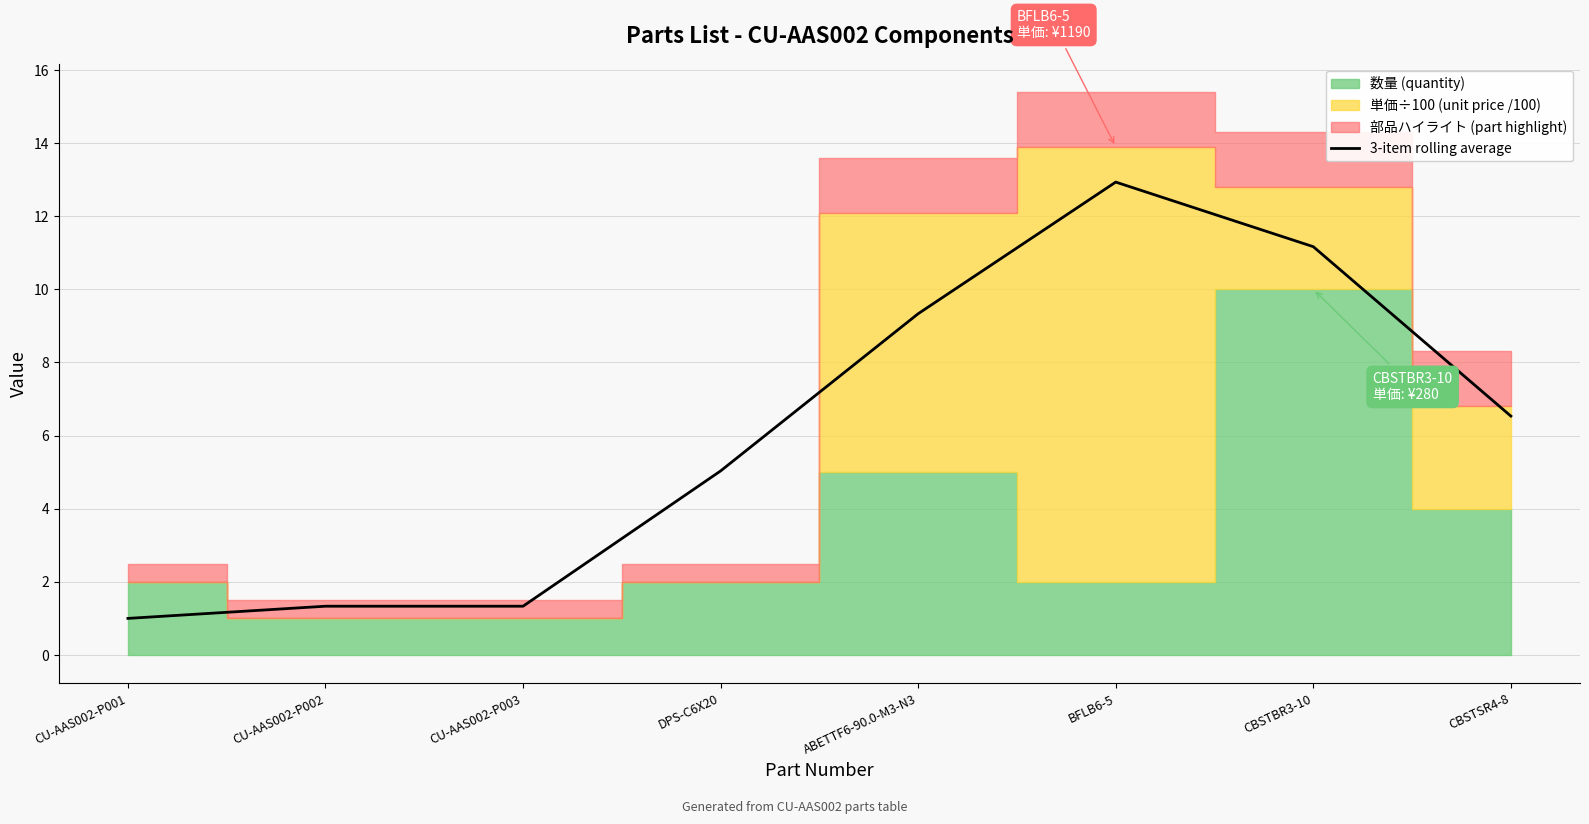

How many points are higher than both their immediate neighbors (excluding endpoints)?

1